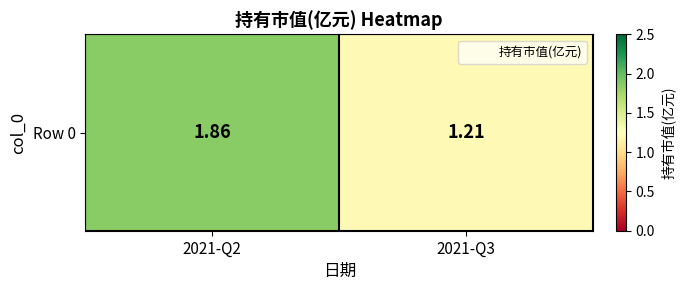

Reading left to right, extract all data points from this chart.

2021-Q2=1.9	2021-Q3=1.2